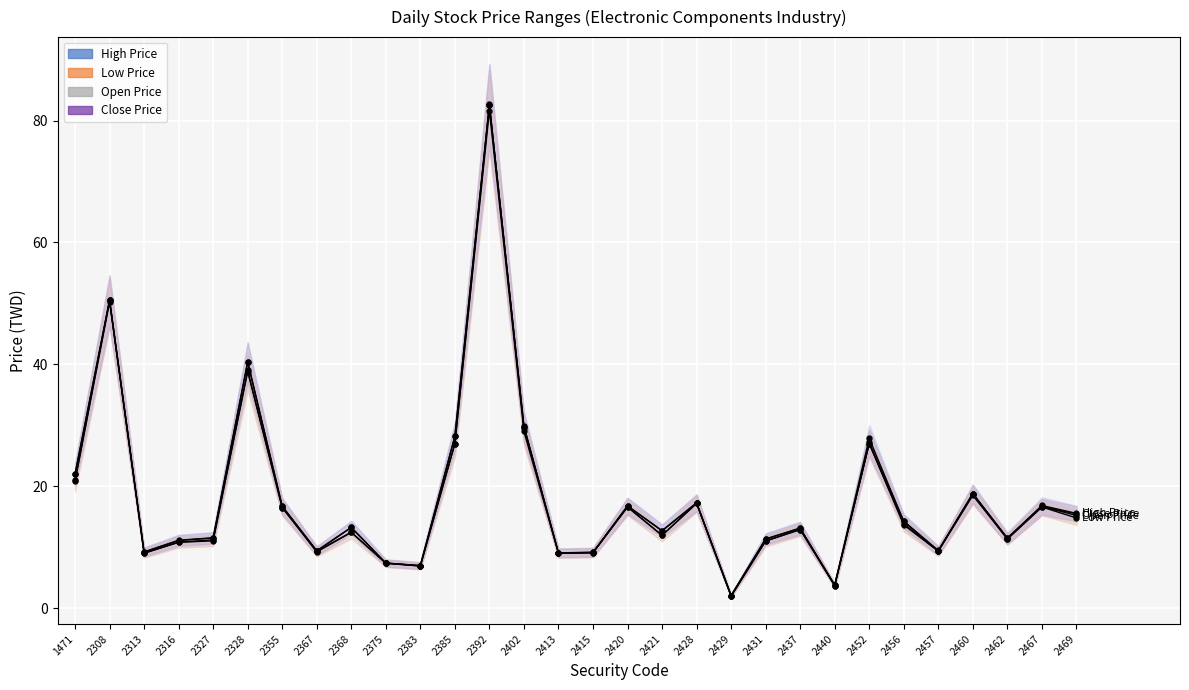

At which category is the sum across all series the highest?

2392